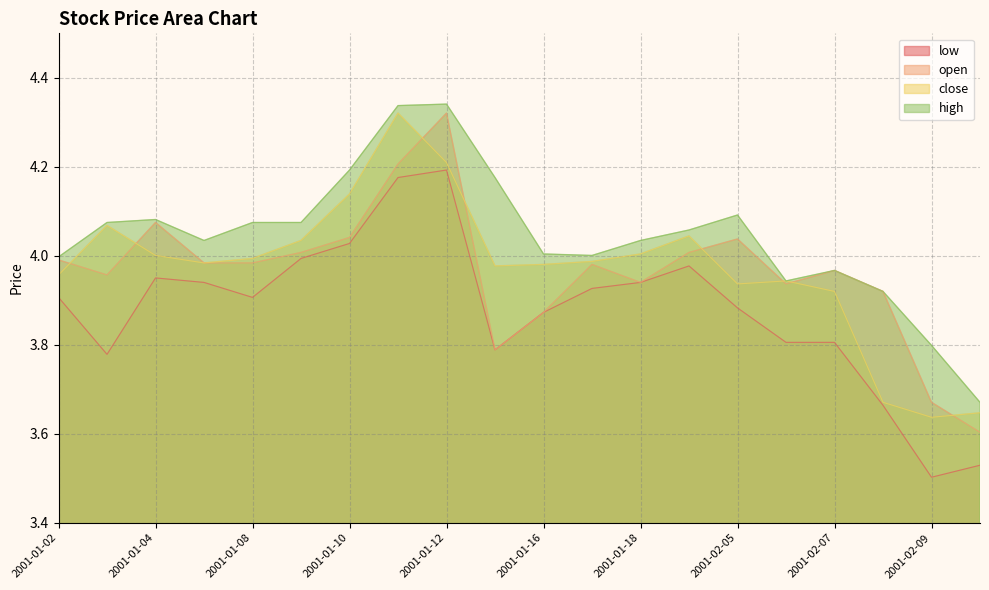

Which series has the largest total across all categories?

high